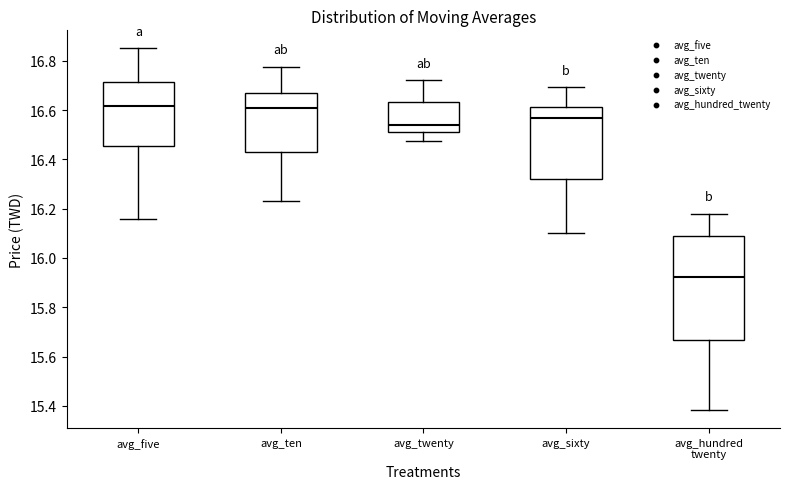

Where is the lower edge of the box for avg_hundred twenty on the y-axis? The values are not printed on the chart, so give them approximately, as read against the axis.

15.66